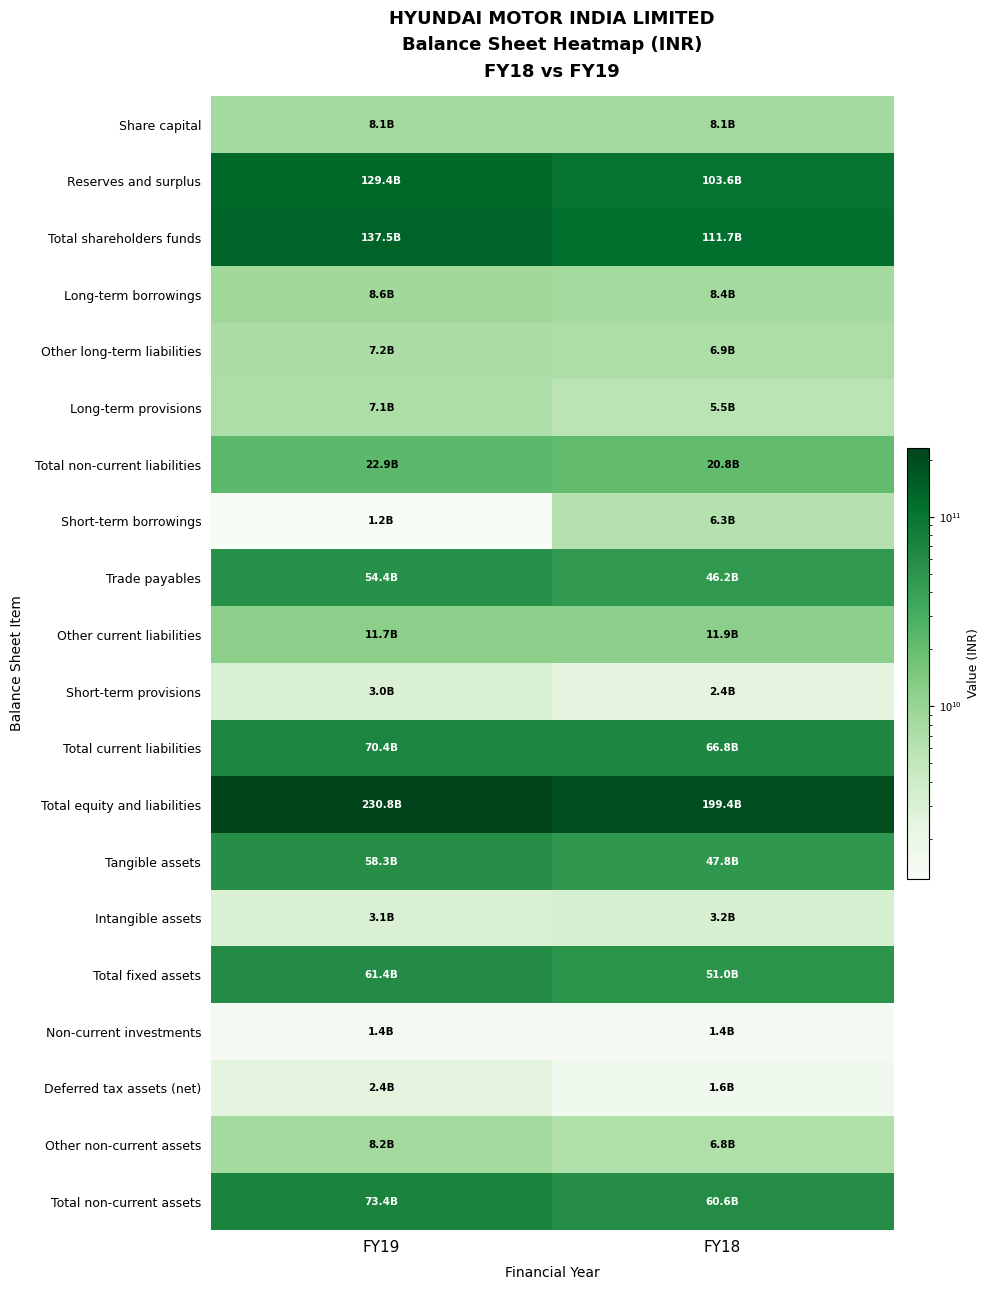

Reading left to right, list all the values displayed in this chart.

Share capital: FY19=8125410000	FY18=8125410000
Reserves and surplus: FY19=129383170000	FY18=103616370000
Total shareholders funds: FY19=137508580000	FY18=111741780000
Long-term borrowings: FY19=8627310000	FY18=8358620000
Other long-term liabilities: FY19=7200430000	FY18=6947800000
Long-term provisions: FY19=7087700000	FY18=5541210000
Total non-current liabilities: FY19=22915440000	FY18=20847630000
Short-term borrowings: FY19=1235010000	FY18=6295850000
Trade payables: FY19=54445330000	FY18=46240650000
Other current liabilities: FY19=11714960000	FY18=11877240000
Short-term provisions: FY19=2963590000	FY18=2408510000
Total current liabilities: FY19=70358890000	FY18=66822250000
Total equity and liabilities: FY19=230782910000	FY18=199411660000
Tangible assets: FY19=58282130000	FY18=47781930000
Intangible assets: FY19=3092380000	FY18=3182270000
Total fixed assets: FY19=61374510000	FY18=50964200000
Non-current investments: FY19=1370000000	FY18=1370000000
Deferred tax assets (net): FY19=2402570000	FY18=1550770000
Other non-current assets: FY19=8223280000	FY18=6750990000
Total non-current assets: FY19=73370360000	FY18=60635960000